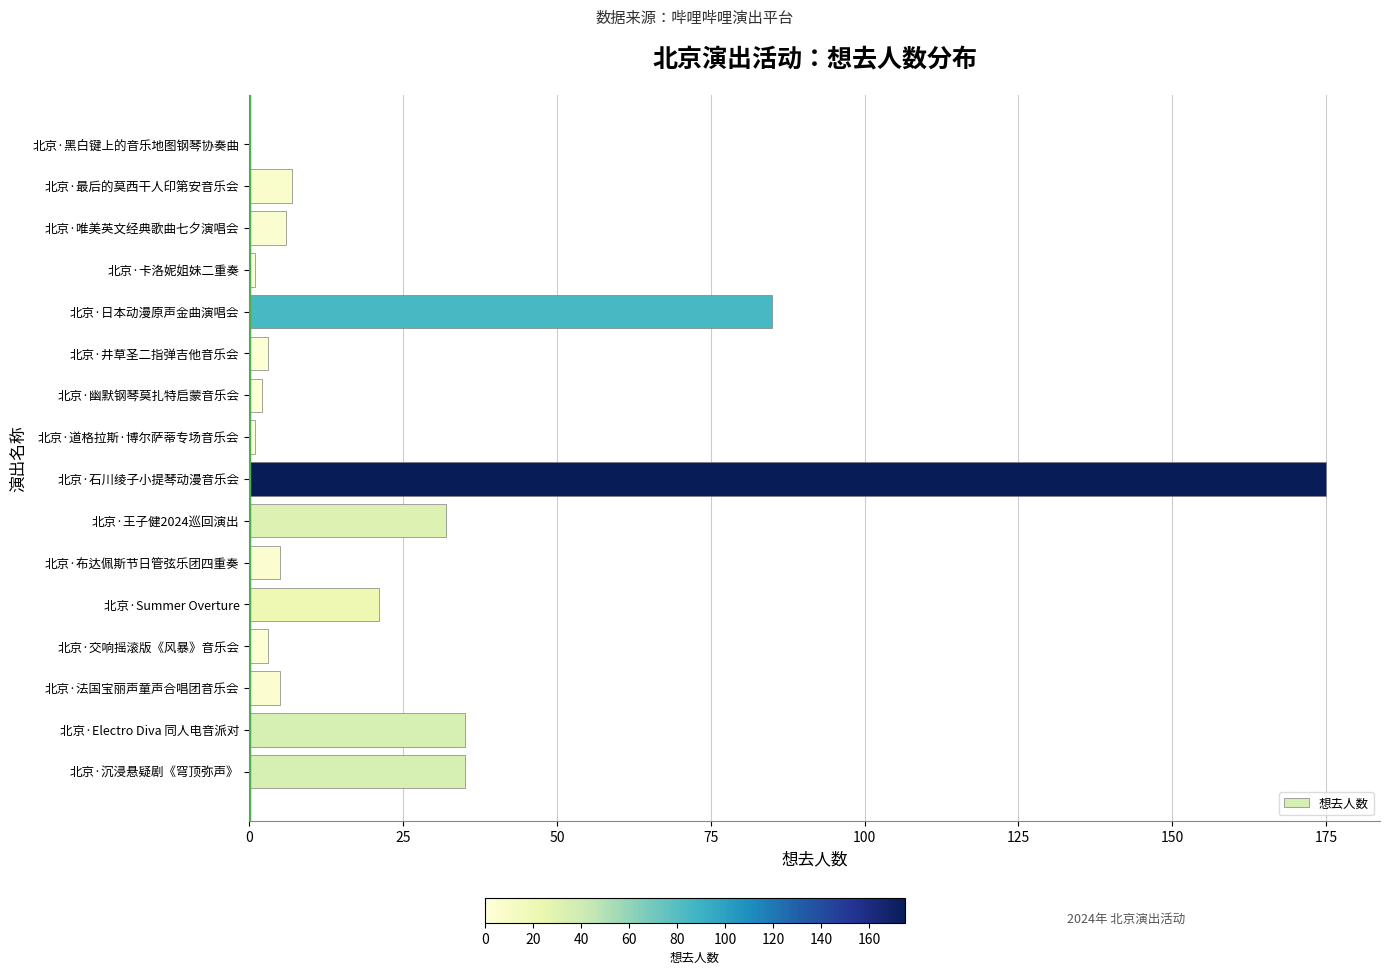

How many series are shown in this chart?

1